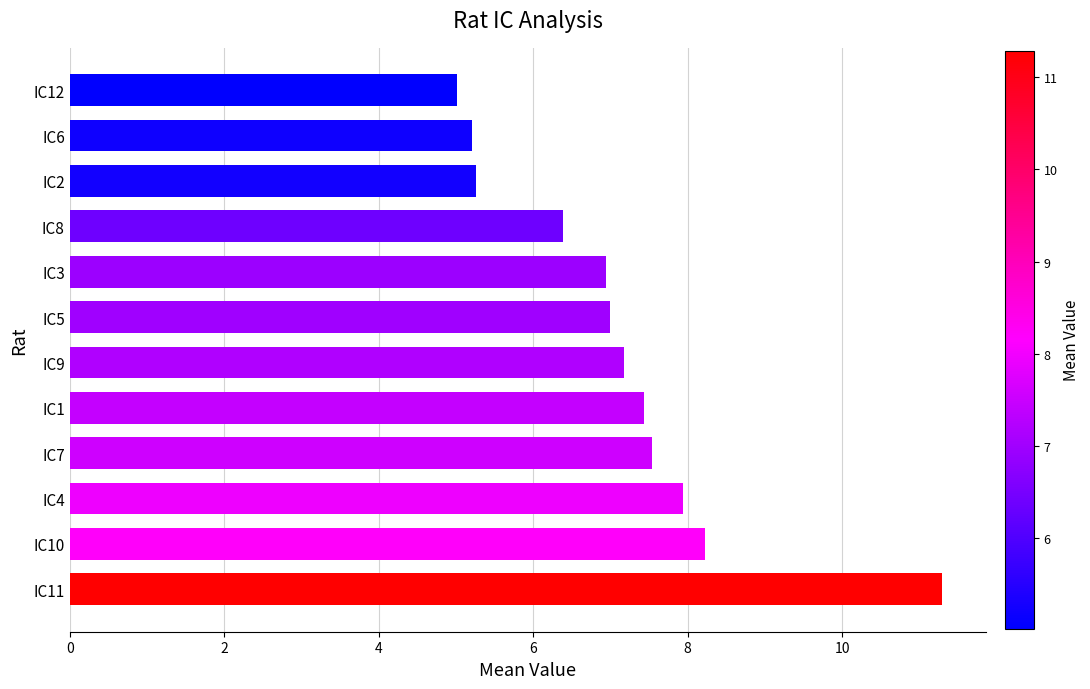

Is it true that the value at IC5 is 3.7?

False